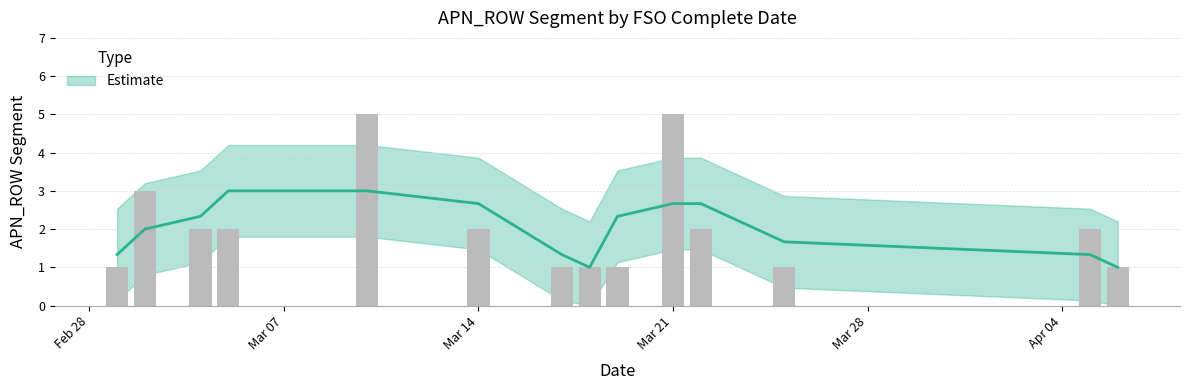

The value at 2022-03-25 is 1. True or false?

False